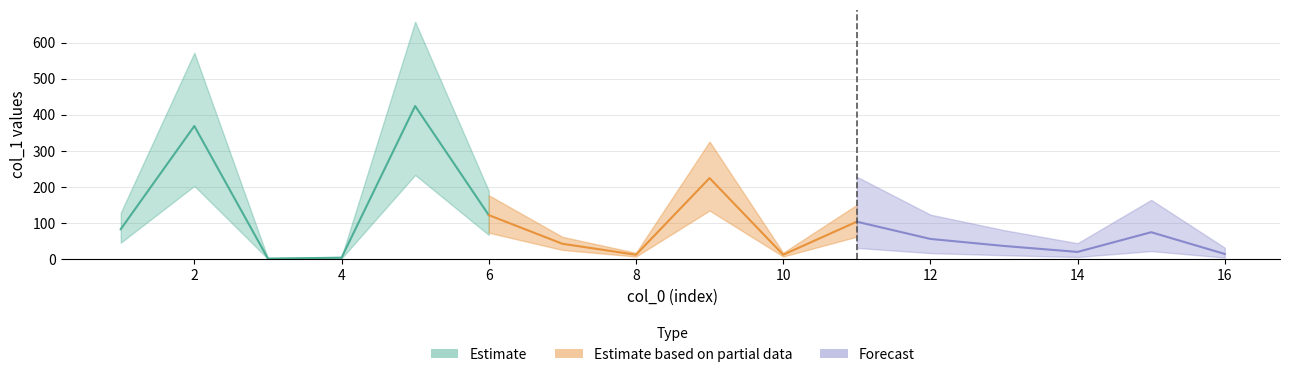

What is the ratio of the value at 15 to the value at 4?

18.7